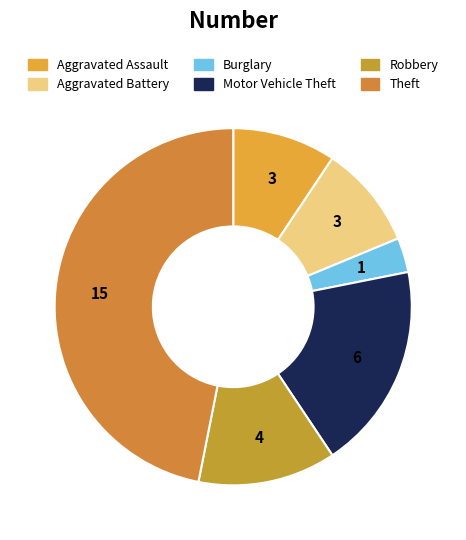

Is there a majority slice in this chart?

No